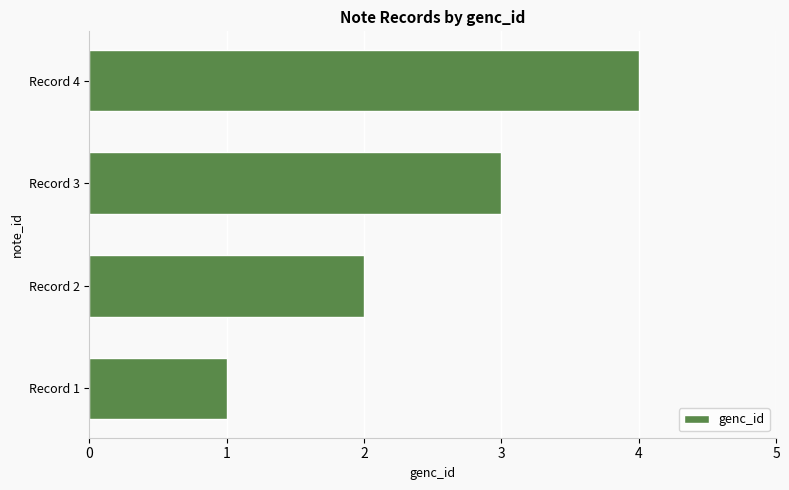

What is the minimum value shown in the chart?

1